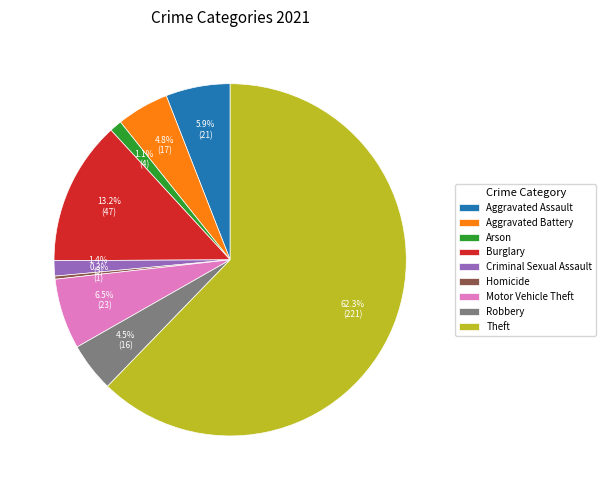

True or false: Criminal Sexual Assault accounts for 11% of the total.

False